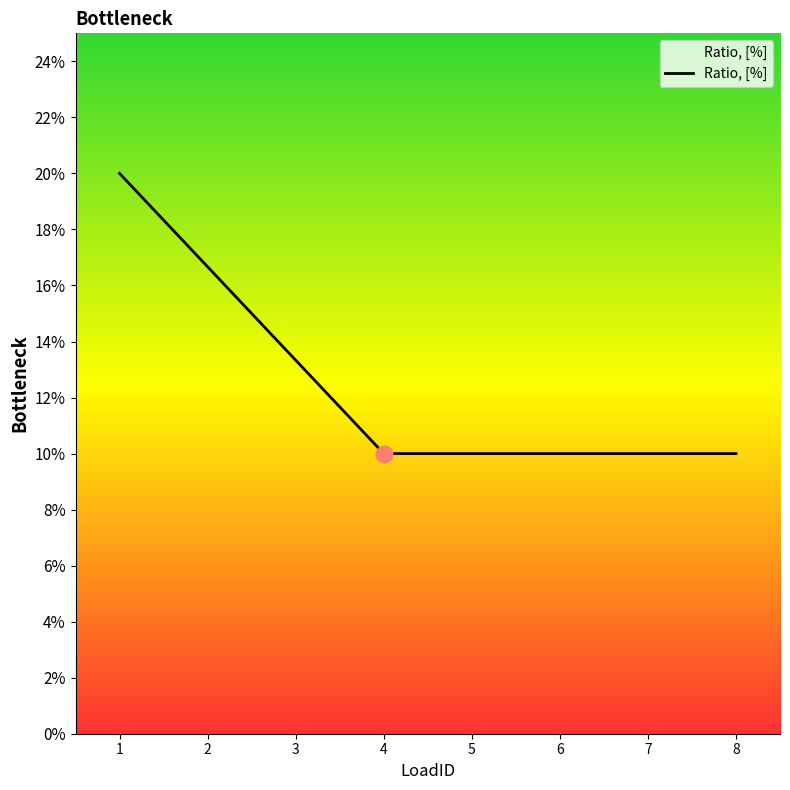

Is this an area chart (filled region under the line)?

Yes